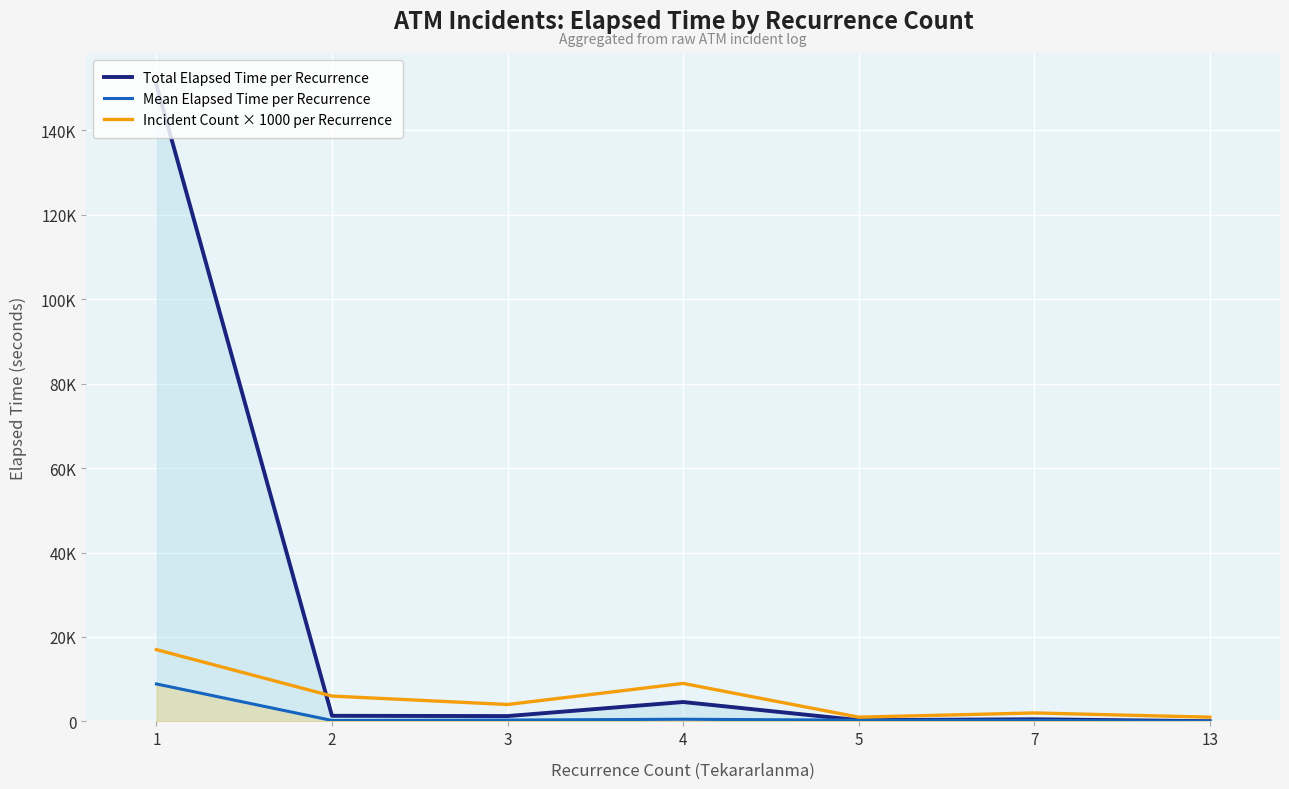

After their last crossing, which series has the higher values: Total Elapsed Time per Recurrence or Incident Count × 1000 per Recurrence?

Incident Count × 1000 per Recurrence